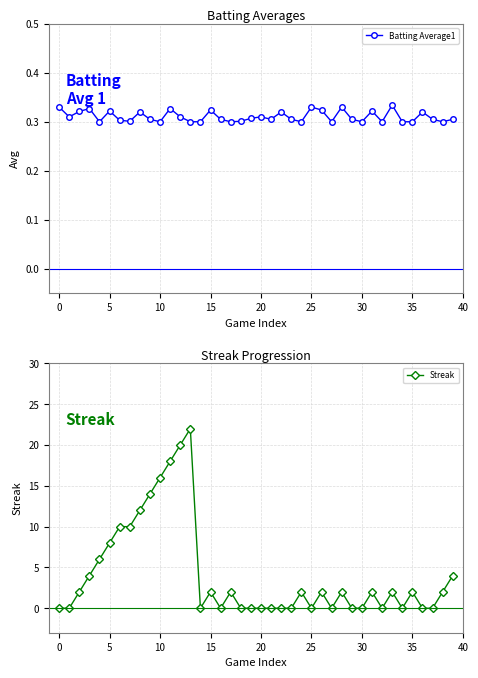

How many Batting Average1 values are between 0 and 1?

40